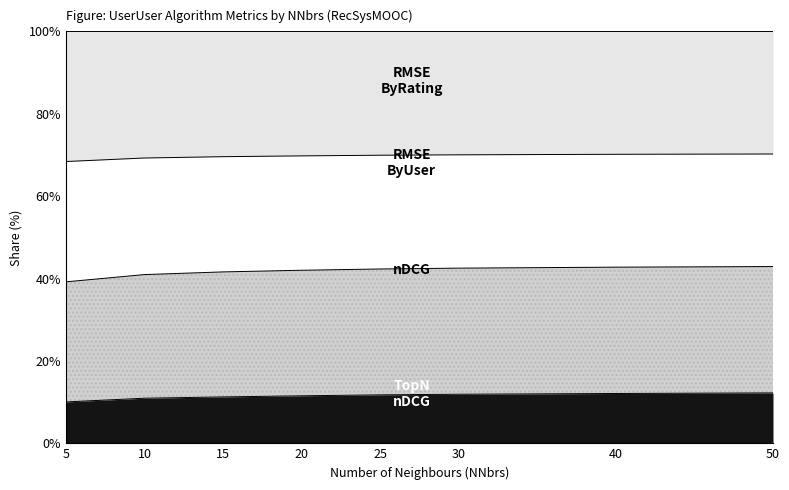

The RMSE.ByUser series shows 69.8 at 20. True or false?

True